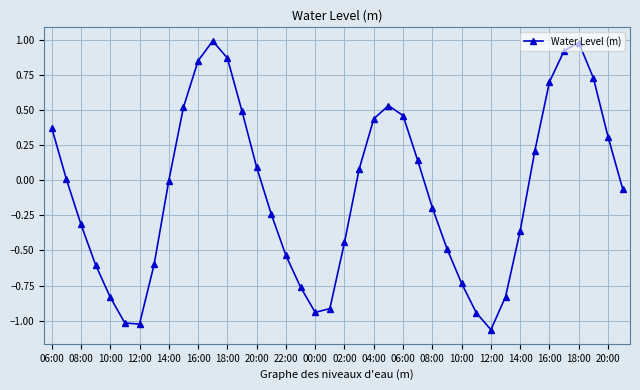

How many interior local peaks (higher than both neighbors) does the data have?

3